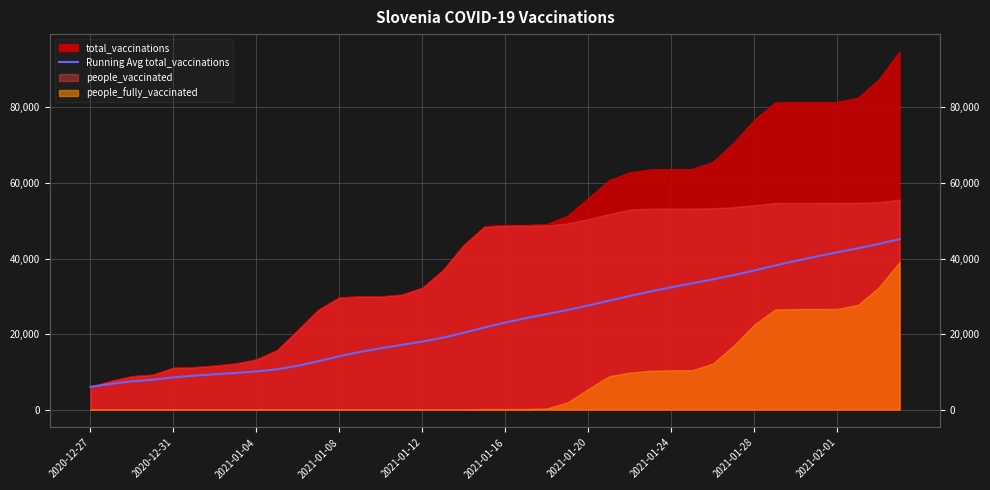

Does the chart have visible grid lines?

Yes